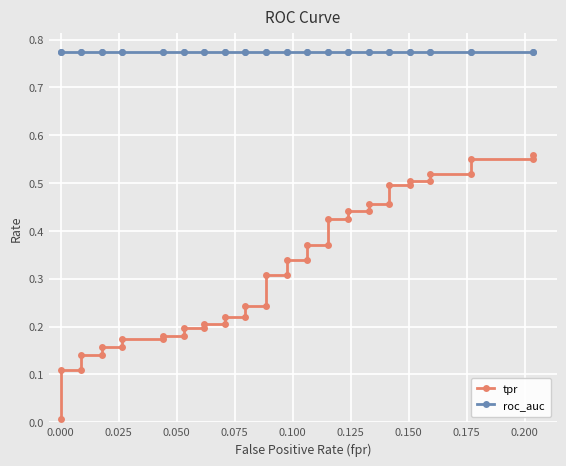

True or false: tpr and roc_auc intersect in this chart.

False